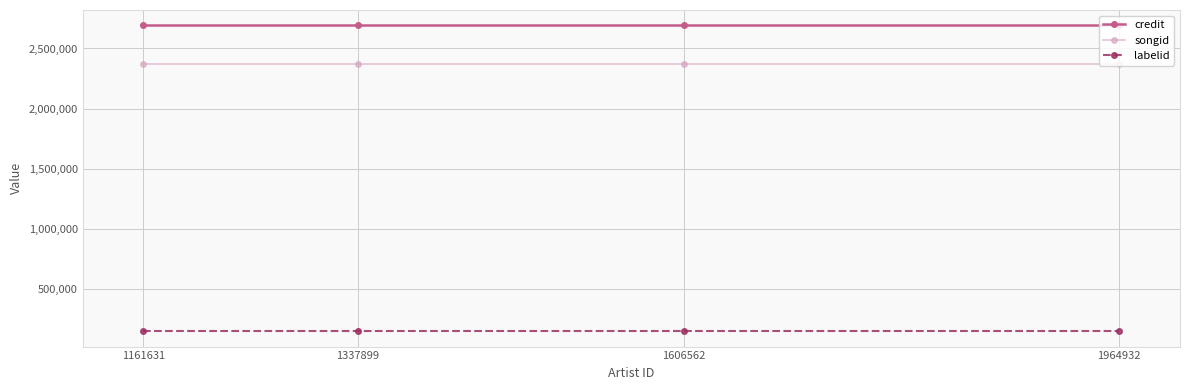

What is the minimum value for songid?

2367855